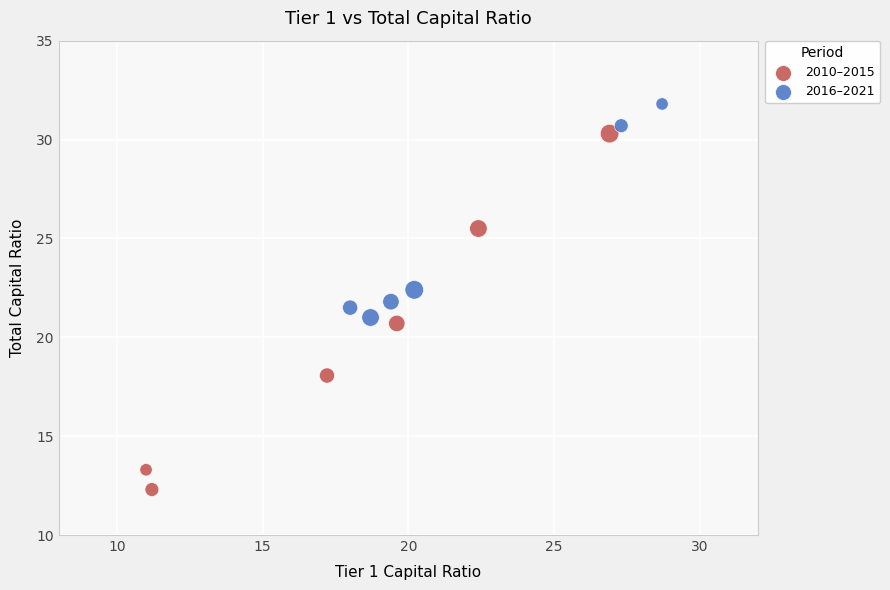

What are all the series names shown in the legend?

2010–2015, 2016–2021